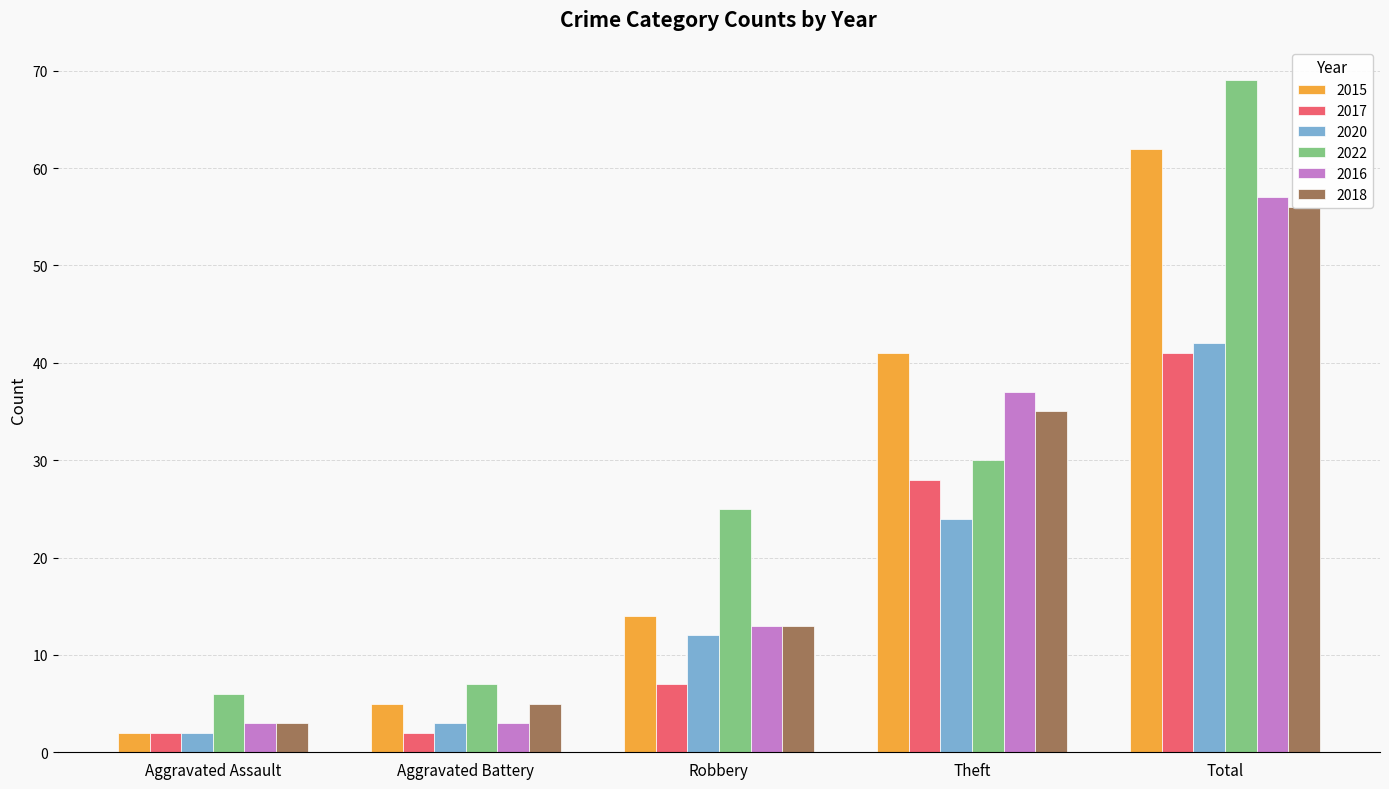

Reading left to right, what are all the values shown in this chart?

2015: Aggravated Assault=2	Aggravated Battery=5	Robbery=14	Theft=41	Total=62
2017: Aggravated Assault=2	Aggravated Battery=2	Robbery=7	Theft=28	Total=41
2020: Aggravated Assault=2	Aggravated Battery=3	Robbery=12	Theft=24	Total=42
2022: Aggravated Assault=6	Aggravated Battery=7	Robbery=25	Theft=30	Total=69
2016: Aggravated Assault=3	Aggravated Battery=3	Robbery=13	Theft=37	Total=57
2018: Aggravated Assault=3	Aggravated Battery=5	Robbery=13	Theft=35	Total=56